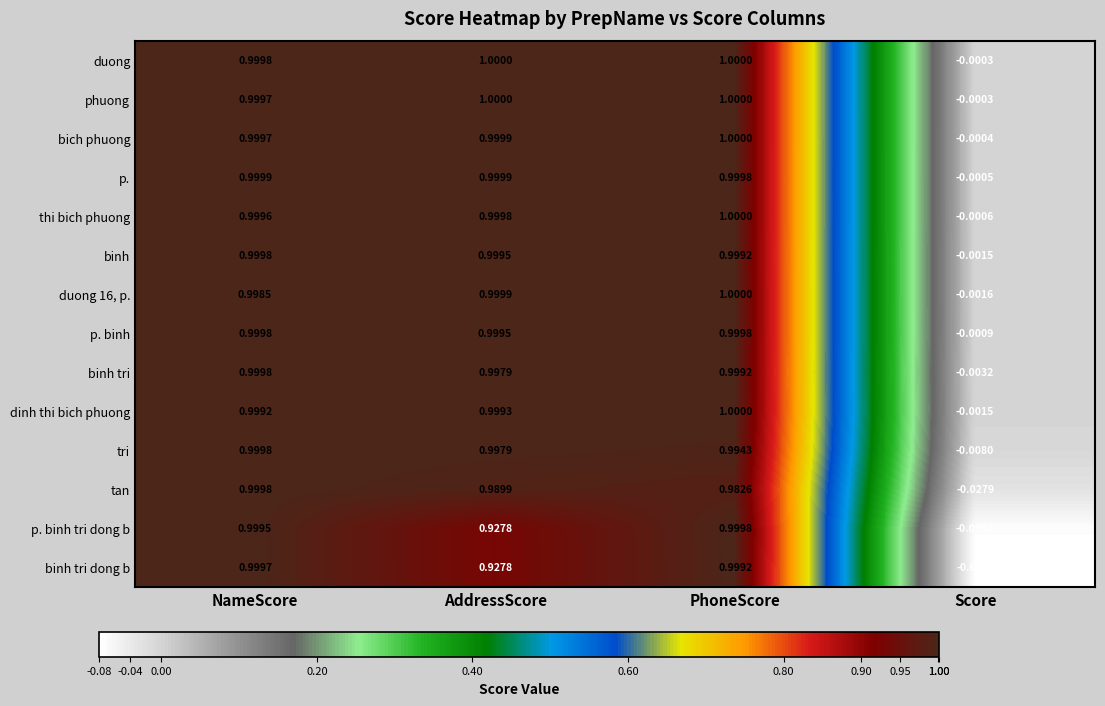

How many data points does each series have?

4